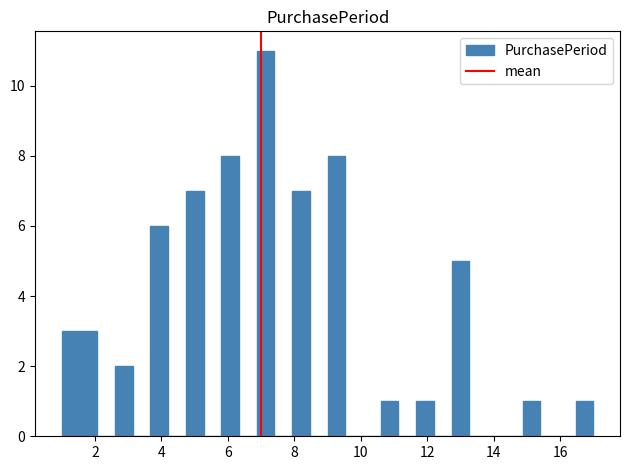

Around what value on the x-axis is the tallest bar? Give the approximate position of its centre, as read against the axis.

7.2